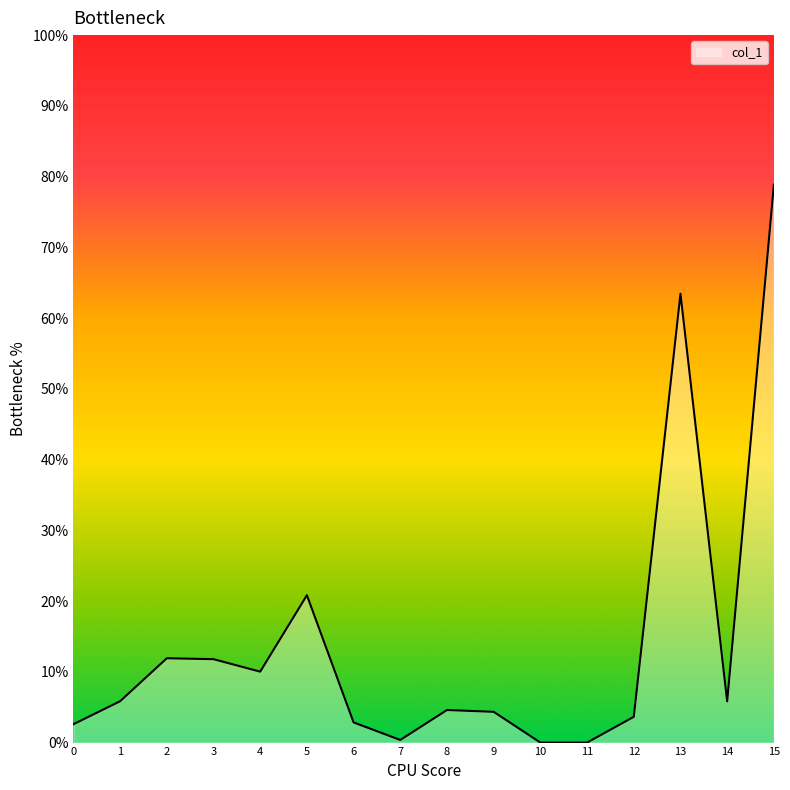

The value at 15 is 78.9. True or false?

True